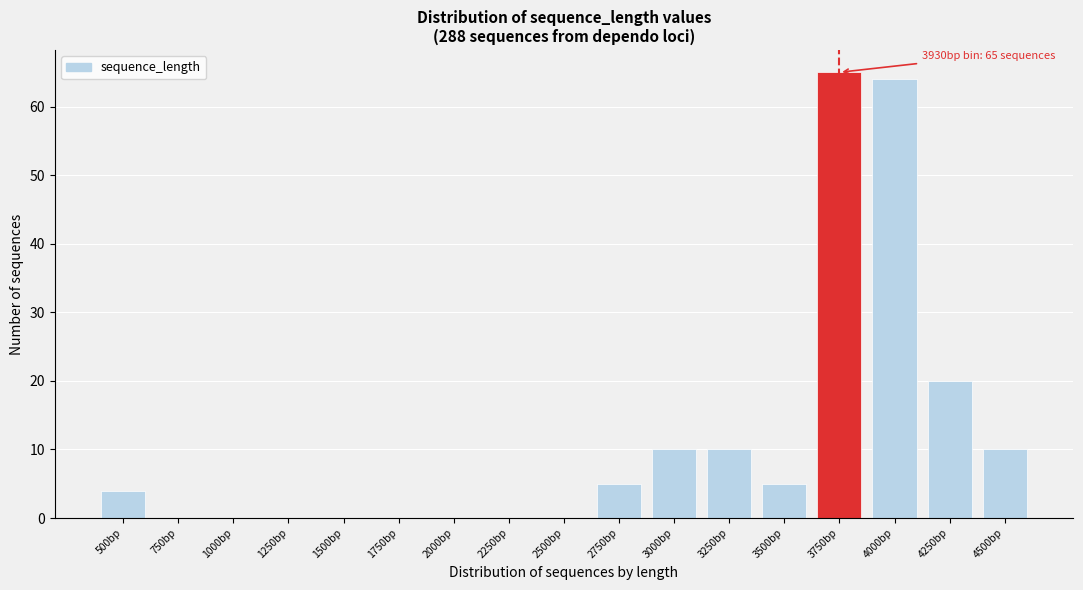

Reading left to right, list all the values displayed in this chart.

500bp=4	750bp=0	1000bp=0	1250bp=0	1500bp=0	1750bp=0	2000bp=0	2250bp=0	2500bp=0	2750bp=5	3000bp=10	3250bp=10	3500bp=5	3750bp=65	4000bp=64	4250bp=20	4500bp=10